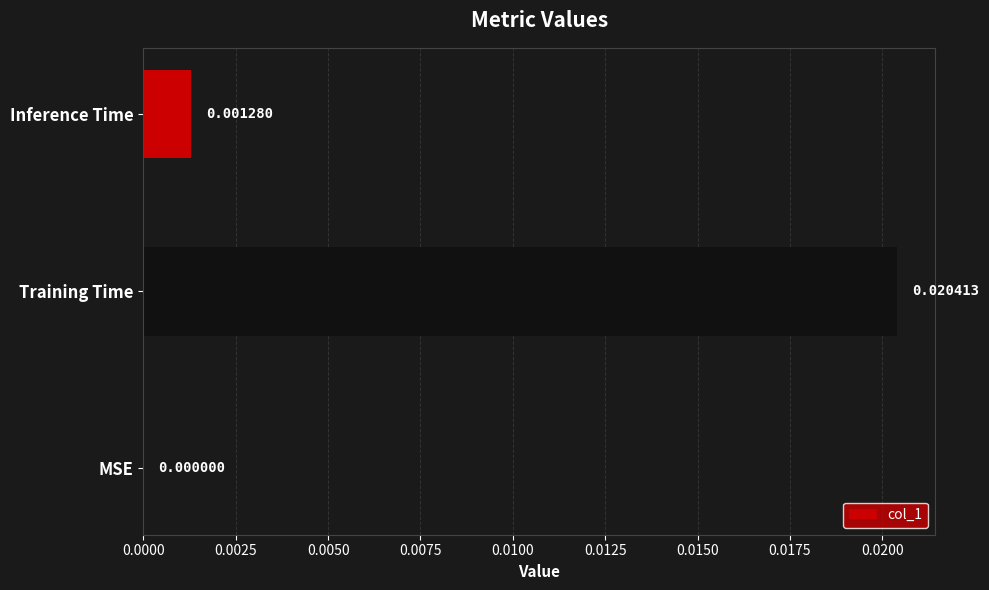

Where is the data nearest to the value 0?

MSE